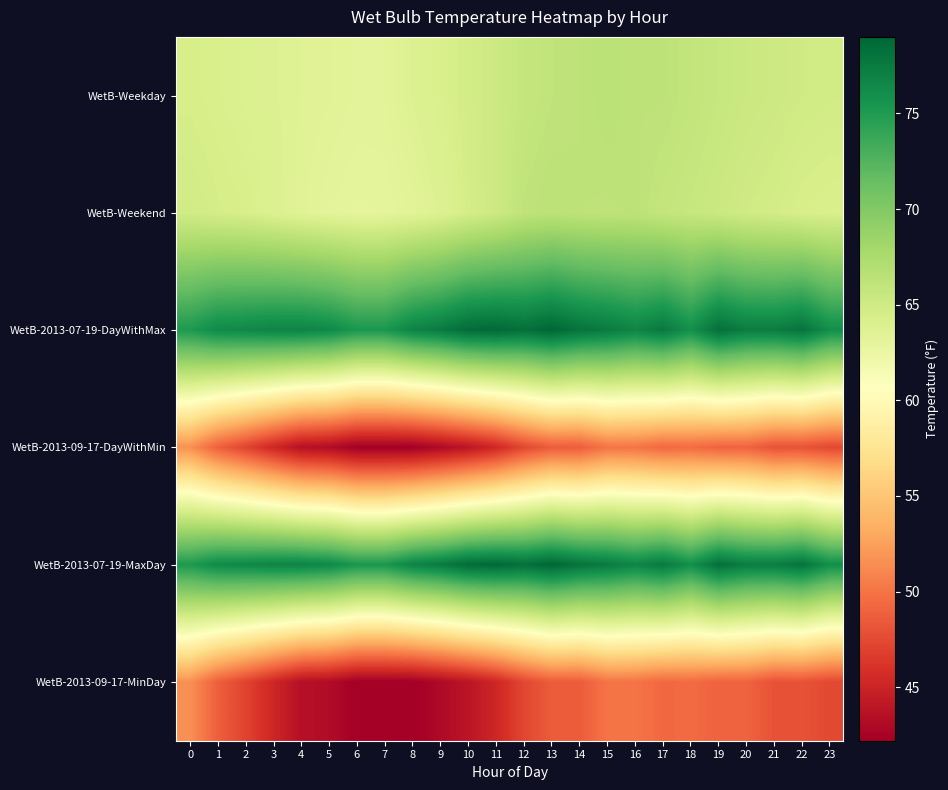

Which series has the largest total across all categories?

row_2